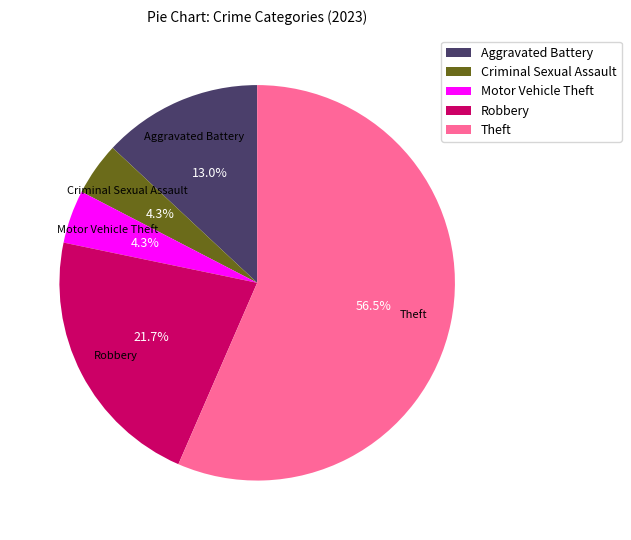

Which has a higher value, Aggravated Battery or Theft?

Theft